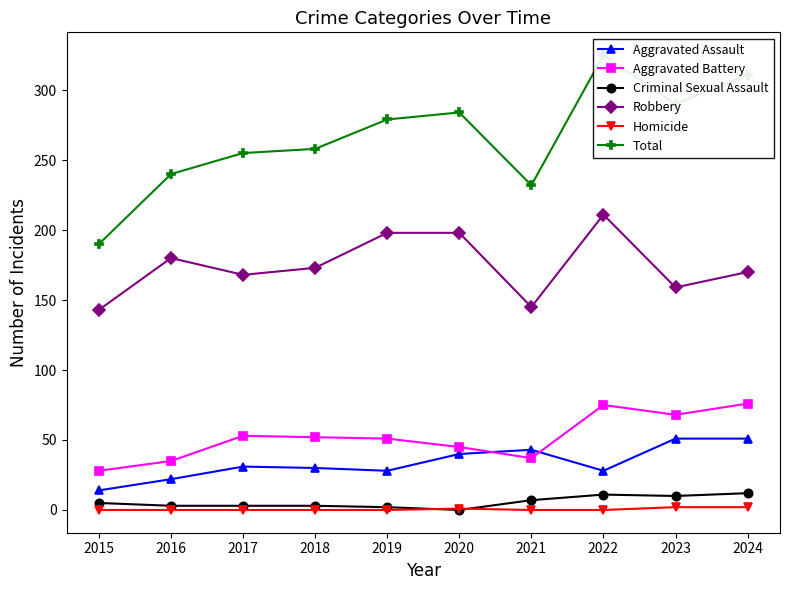

What is the value of the Total point at the 2nd from the left?

240